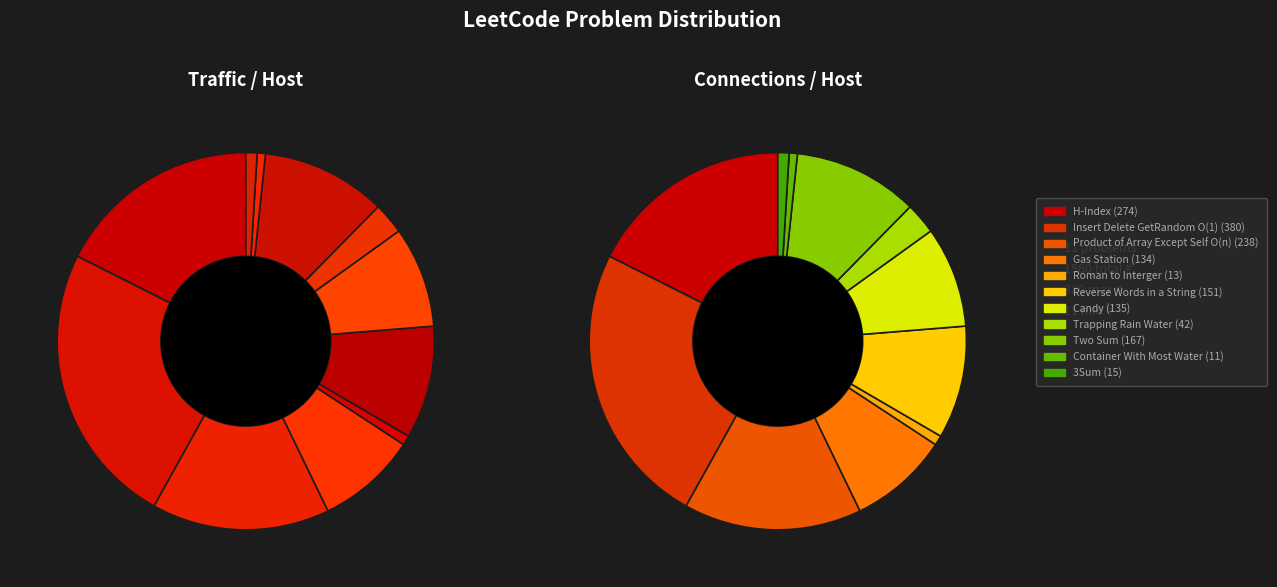

Is Two Sum the majority of the pie?

No